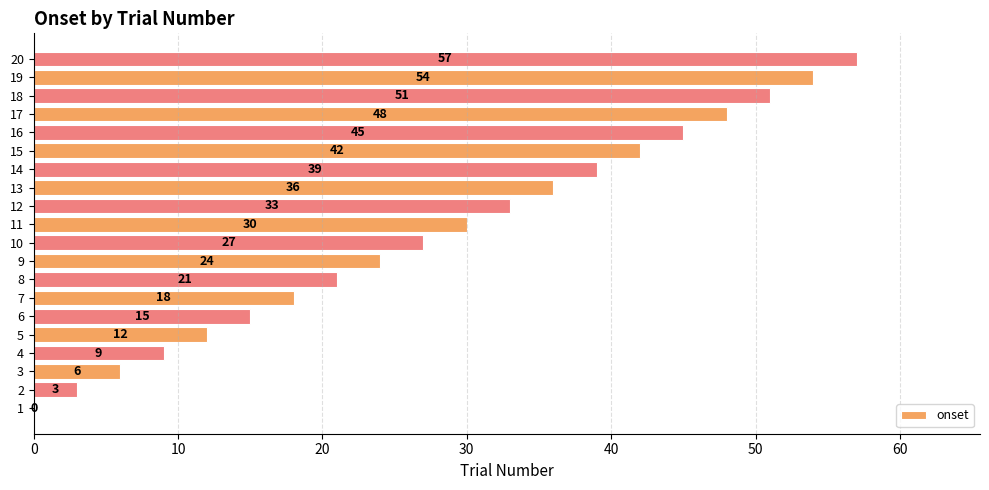

What is the sum of the values at 2 and 17?

51